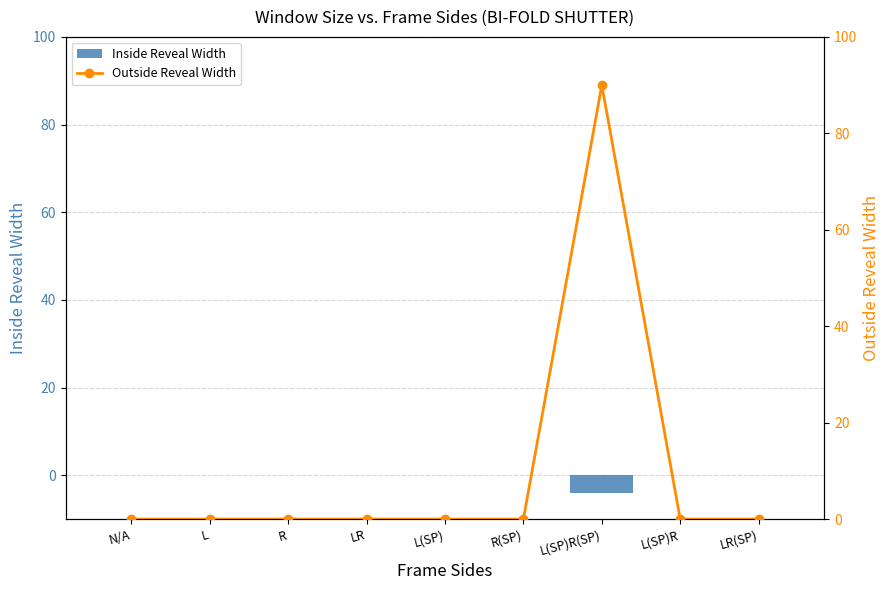

What are all the series names shown in the legend?

Inside Reveal Width, Outside Reveal Width